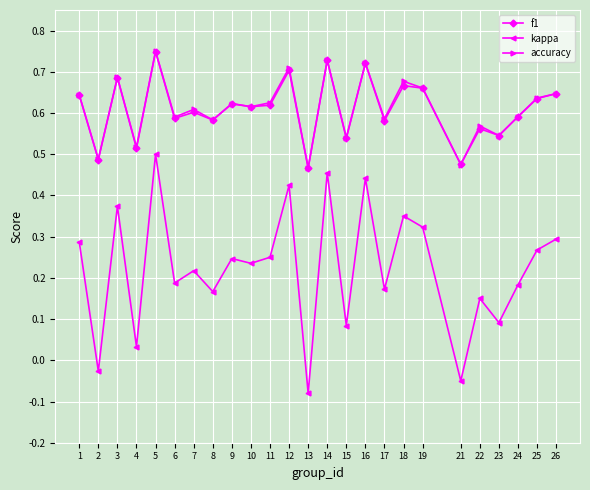

True or false: accuracy and kappa cross at least once.

False